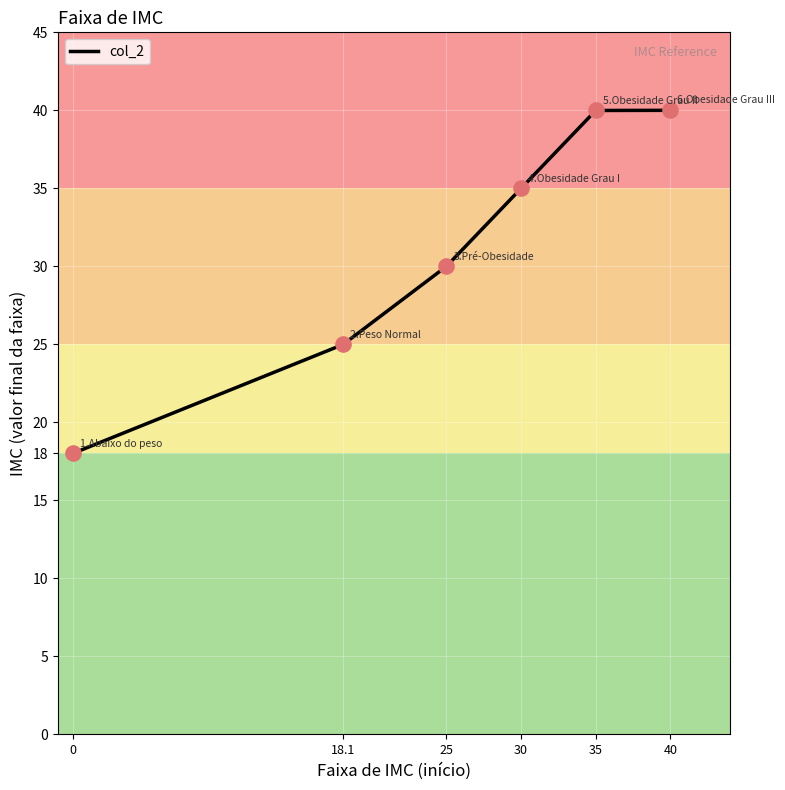

What is the ratio of the value at 25 to the value at 40?

0.7